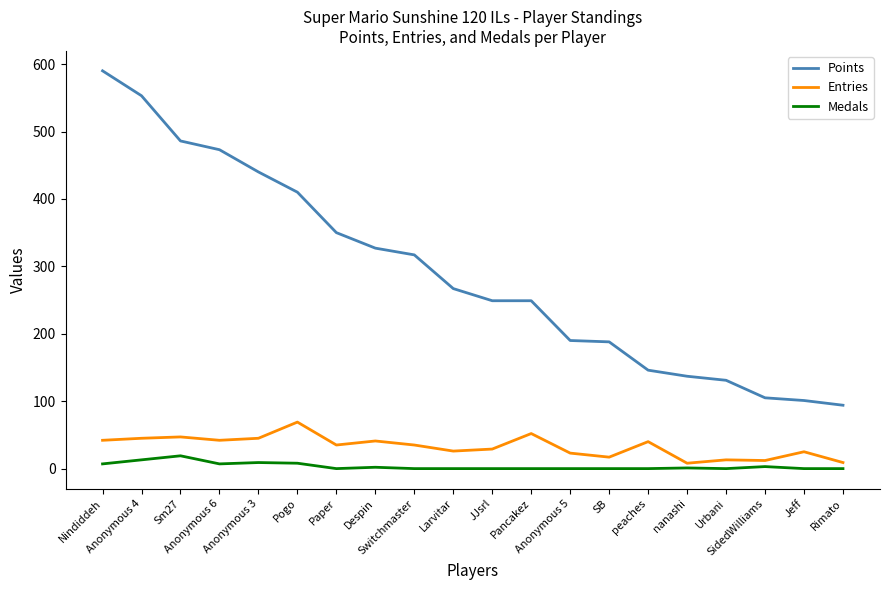

True or false: Medals and Points cross at least once.

False